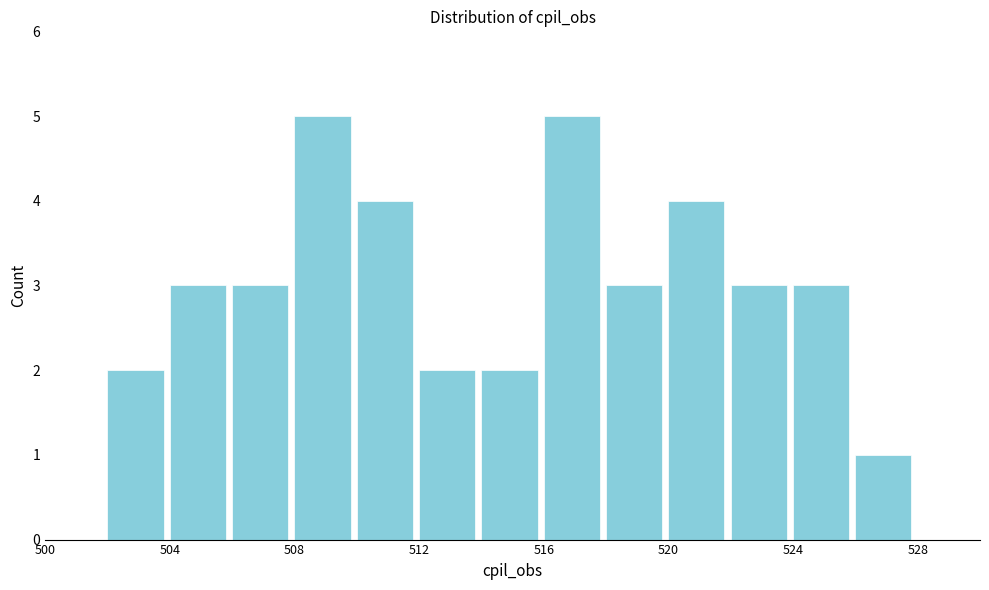

Reading left to right, list every bar in this chart as the range it spans on the x-axis followed by its height. The values are not printed on the chart, so give them approximately, as read against the axis.

500 to 502: 0
502 to 504: 2
504 to 506: 3
506 to 508: 3
508 to 510: 5
510 to 512: 4
512 to 514: 2
514 to 516: 2
516 to 518: 5
518 to 520: 3
520 to 522: 4
522 to 524: 3
524 to 526: 3
526 to 528: 1
528 to 530: 0